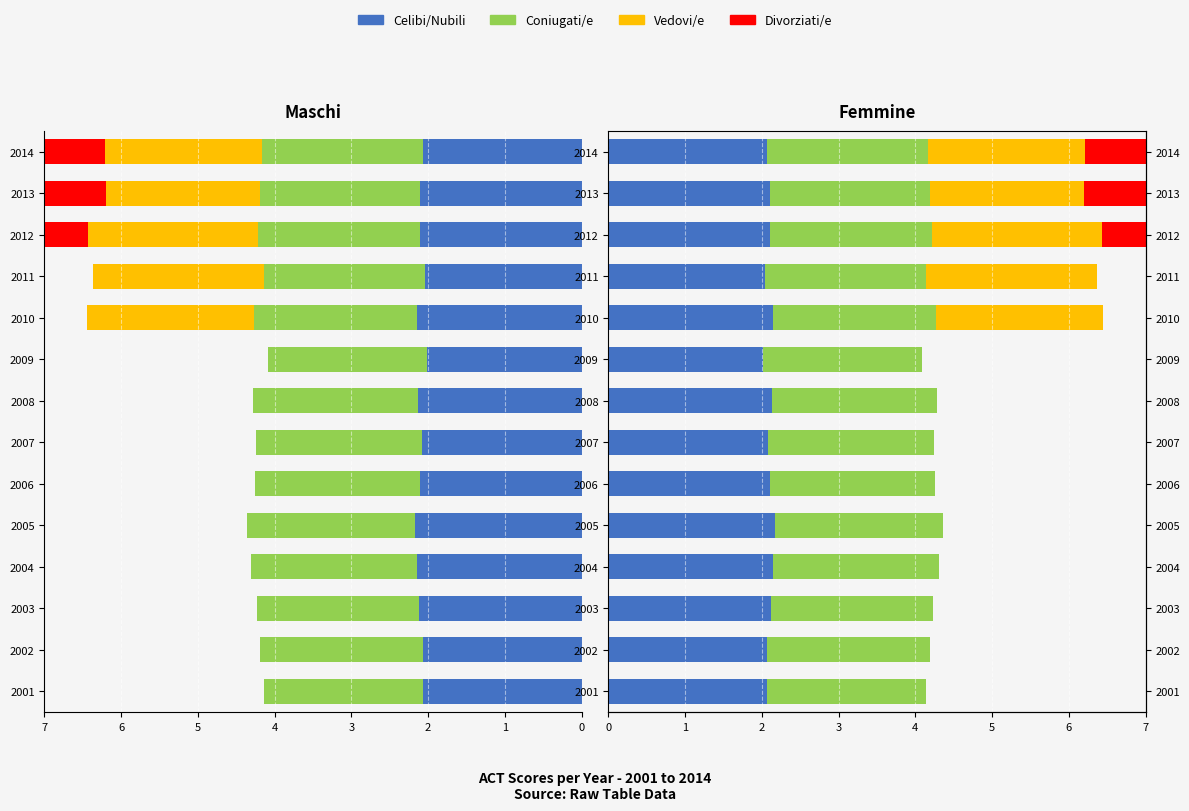

What is the value of the Coniugati/e bar at the 5th from the left?

2.2